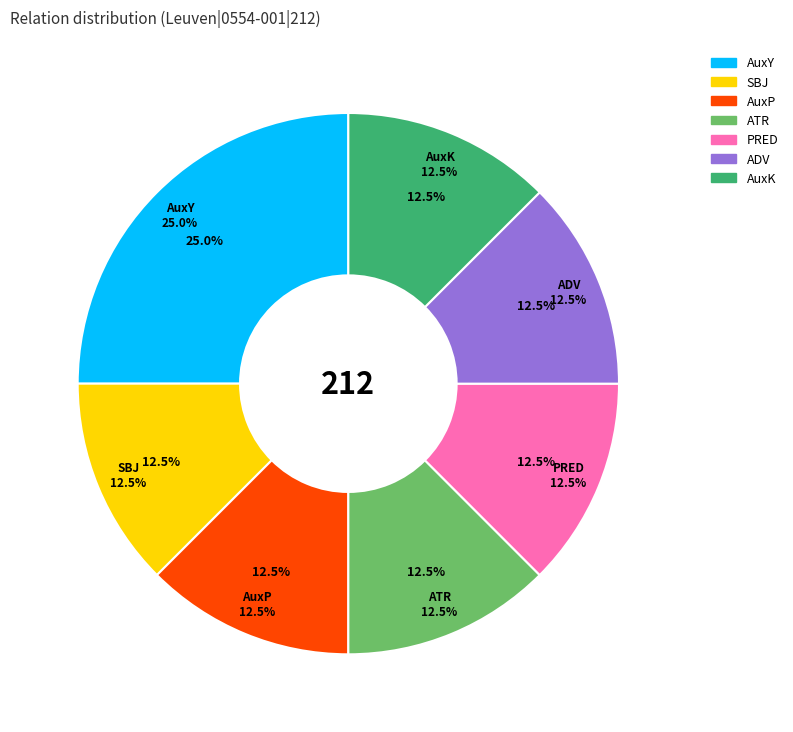

Which has a higher value, ATR or ADV?

ATR